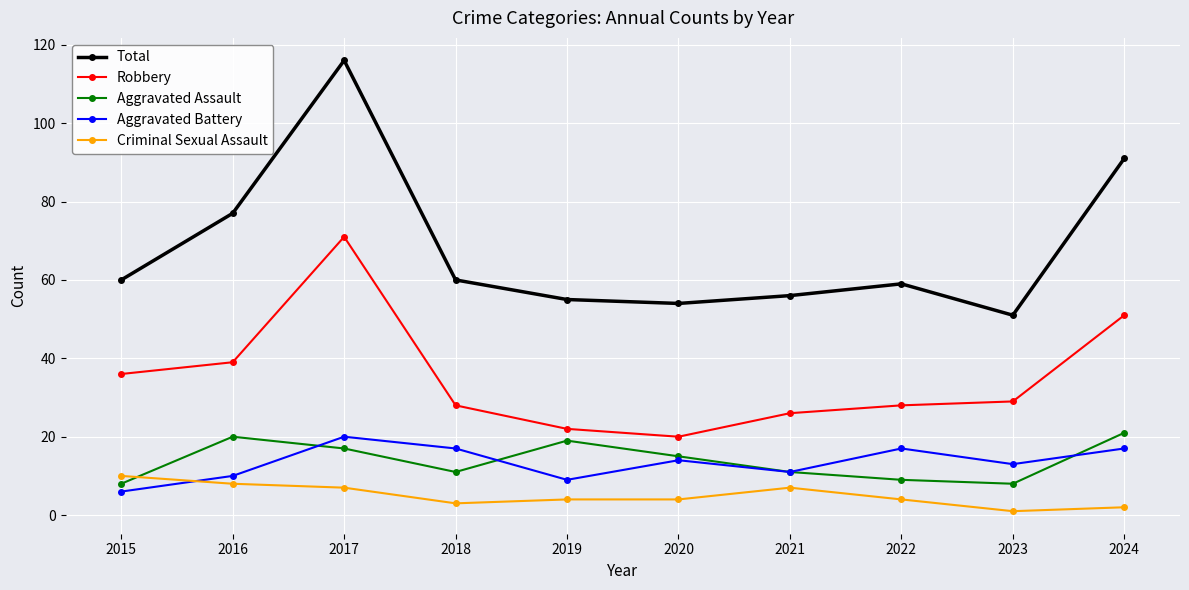

True or false: Criminal Sexual Assault has a value of 4 at 2022.

True